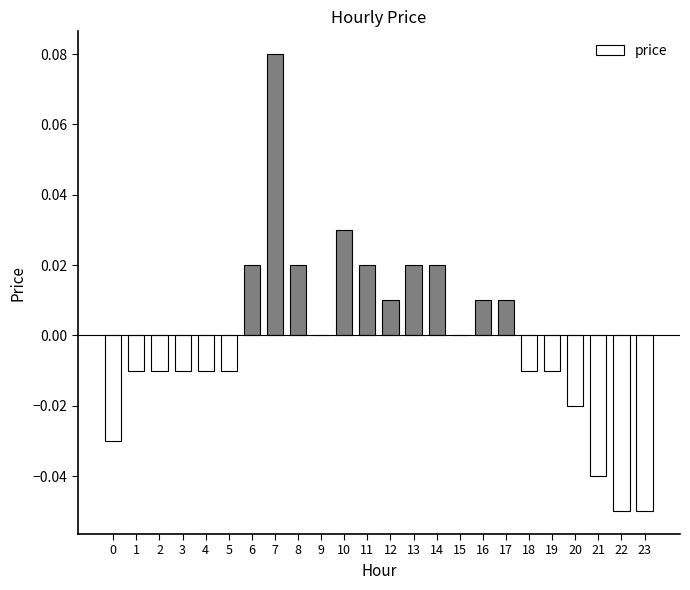

Is it true that the value at 21 is -0.0?

True